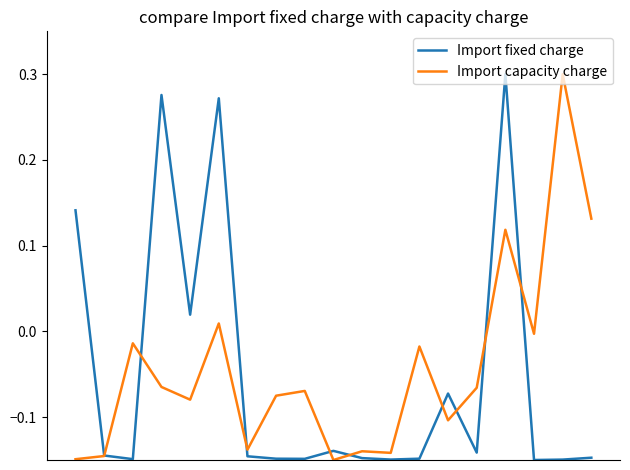

How many lines are shown in the chart?

2